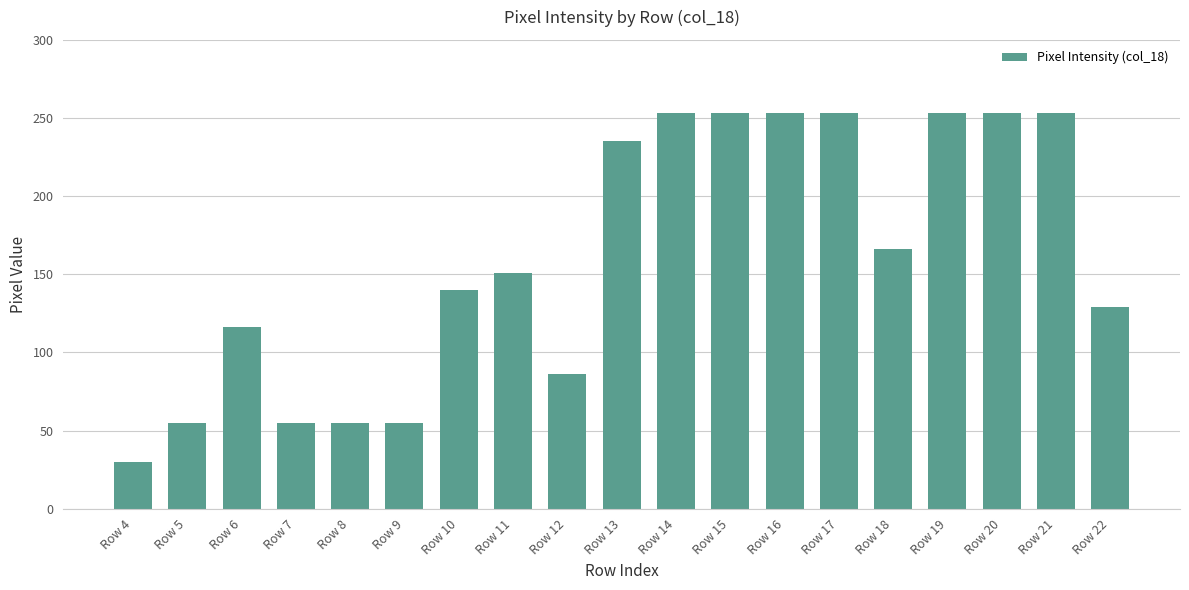

What is the difference between the second highest and minimum values?

223